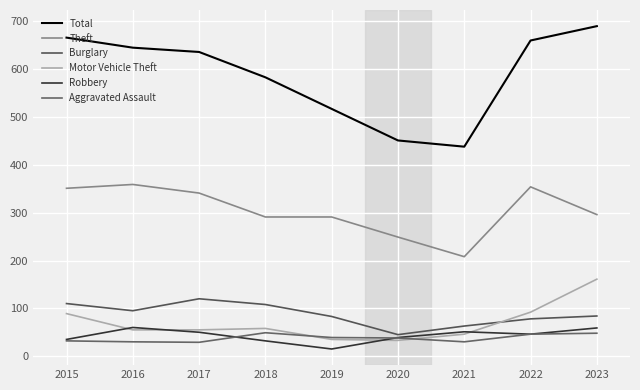

At which label does Motor Vehicle Theft first exceed 55?

2015